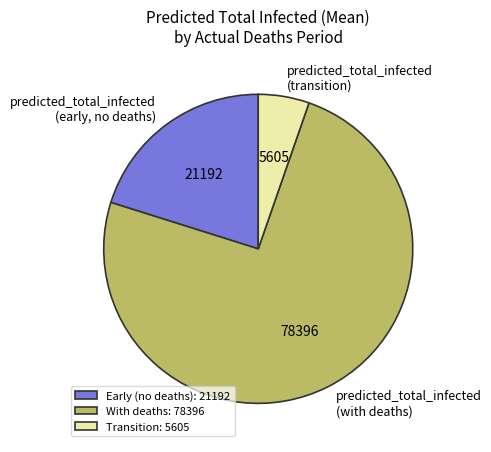

Approximately how many times larger is the value at predicted_total_infected (with deaths) compared to predicted_total_infected (transition)?

14.0